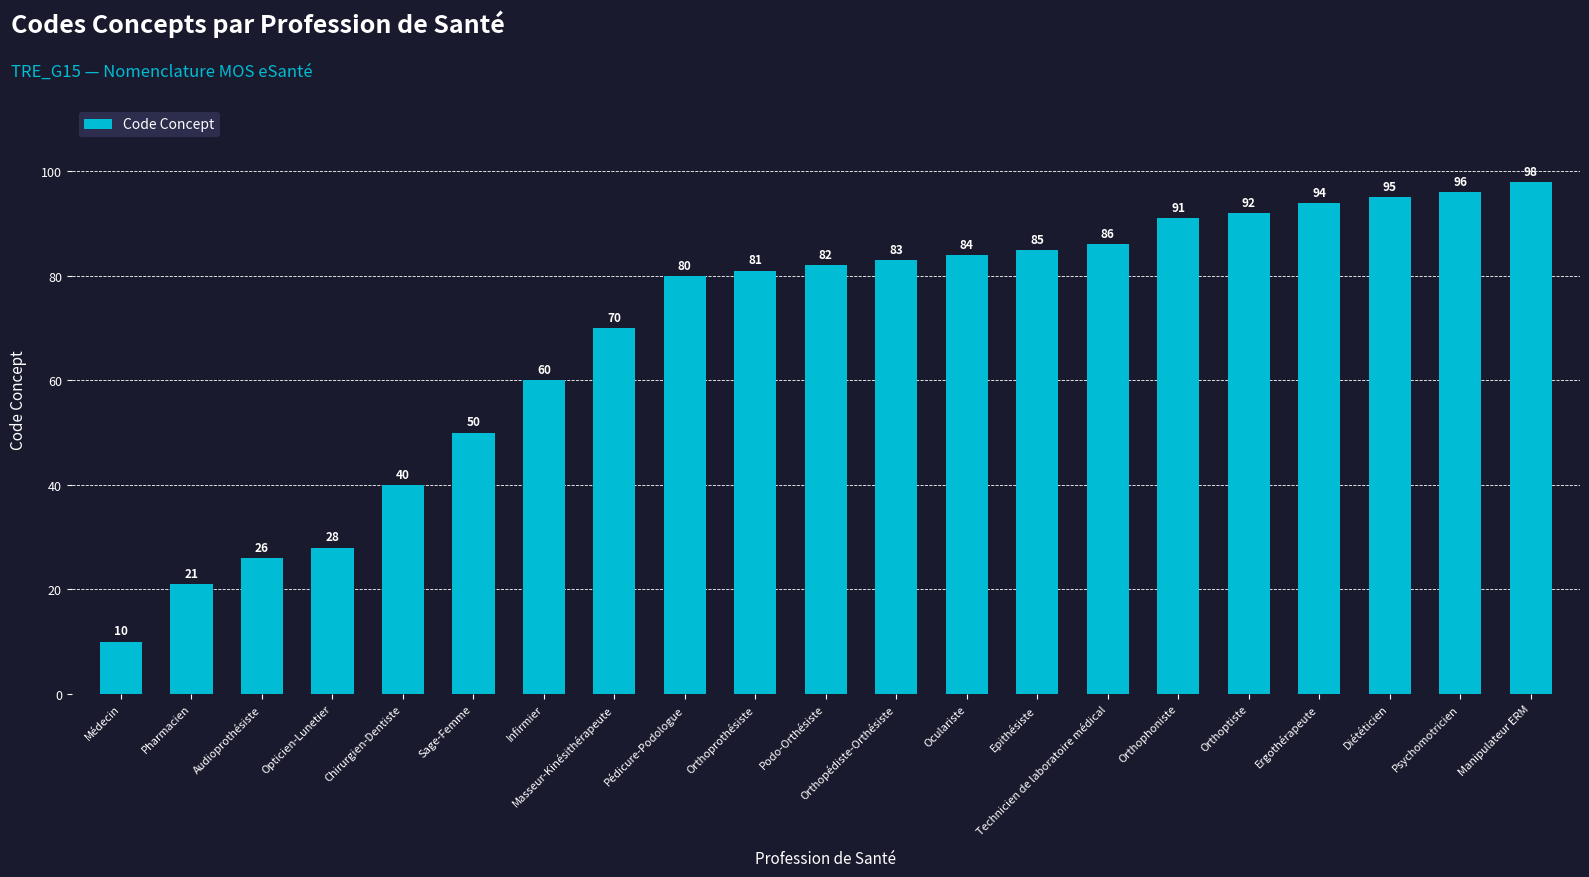

List the labels in order of value, largest first.

Manipulateur ERM, Psychomotricien, Diététicien, Ergothérapeute, Orthoptiste, Orthophoniste, Technicien de laboratoire médical, Epithésiste, Oculariste, Orthopédiste-Orthésiste, Podo-Orthésiste, Orthoprothésiste, Pédicure-Podologue, Masseur-Kinésithérapeute, Infirmier, Sage-Femme, Chirurgien-Dentiste, Opticien-Lunetier, Audioprothésiste, Pharmacien, Médecin